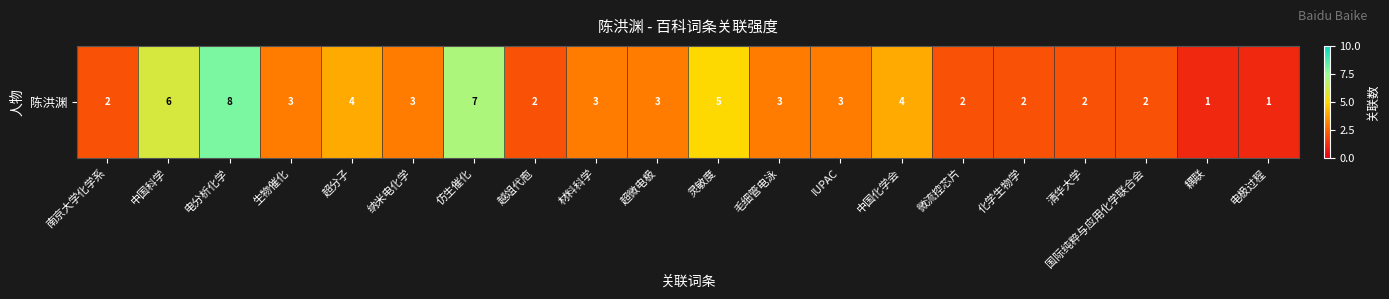

At which label does the data first exceed 3?

中国科学